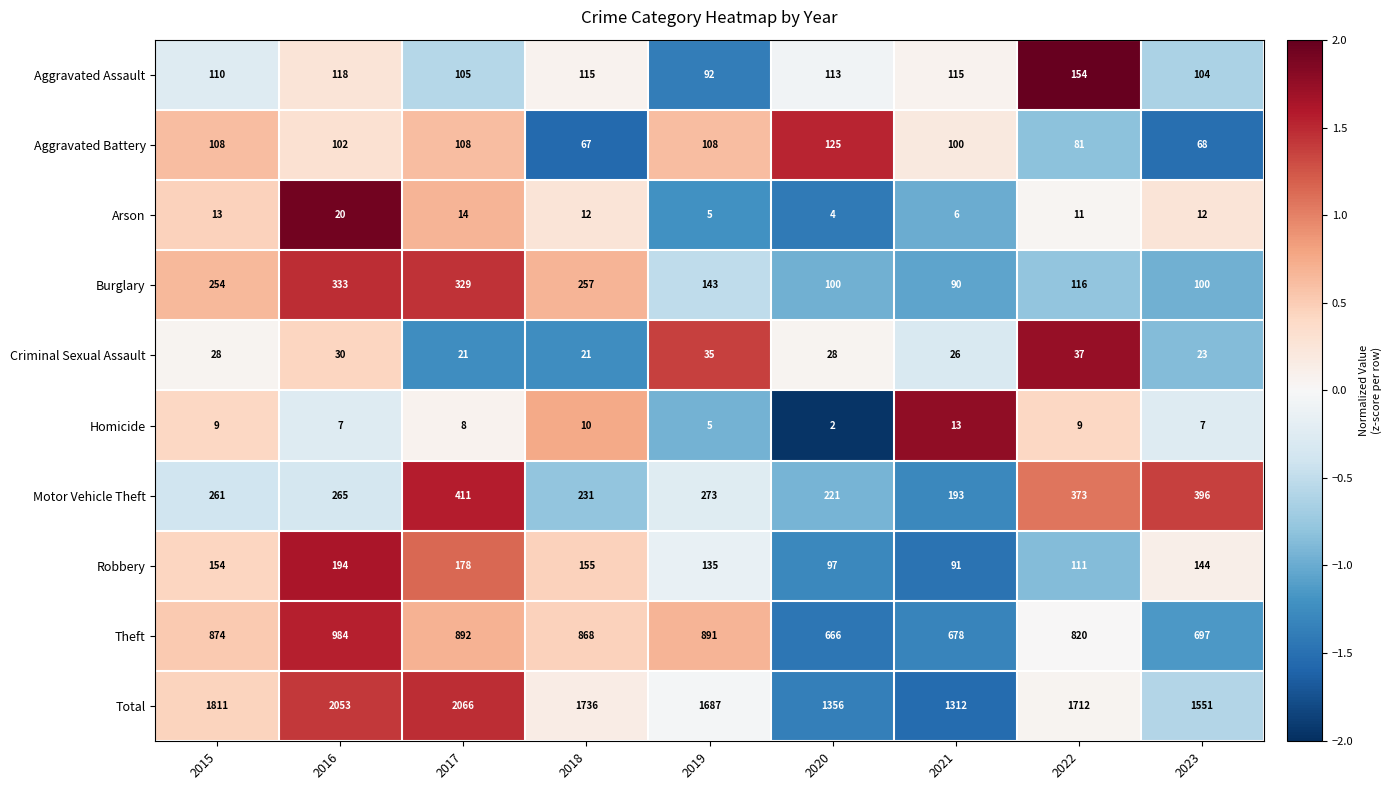

Count the number of data series in this chart.

10